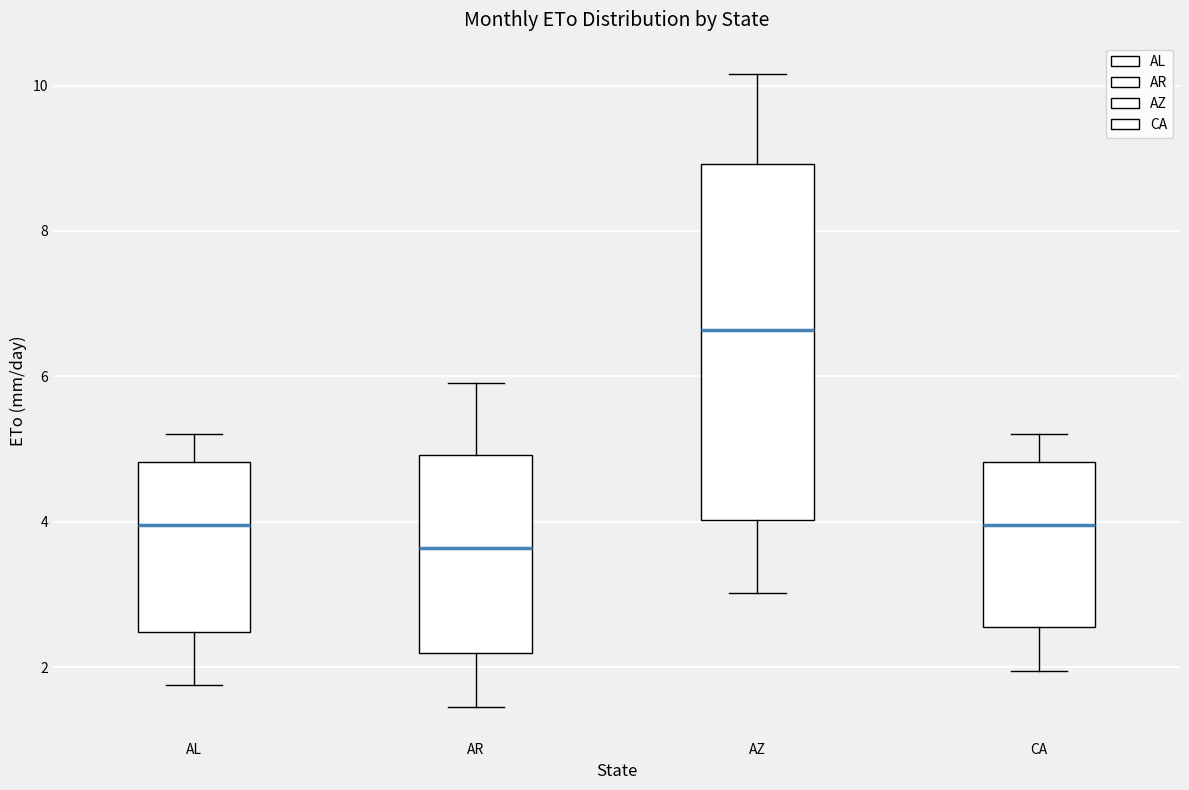

Which box's median line is the highest?

AZ